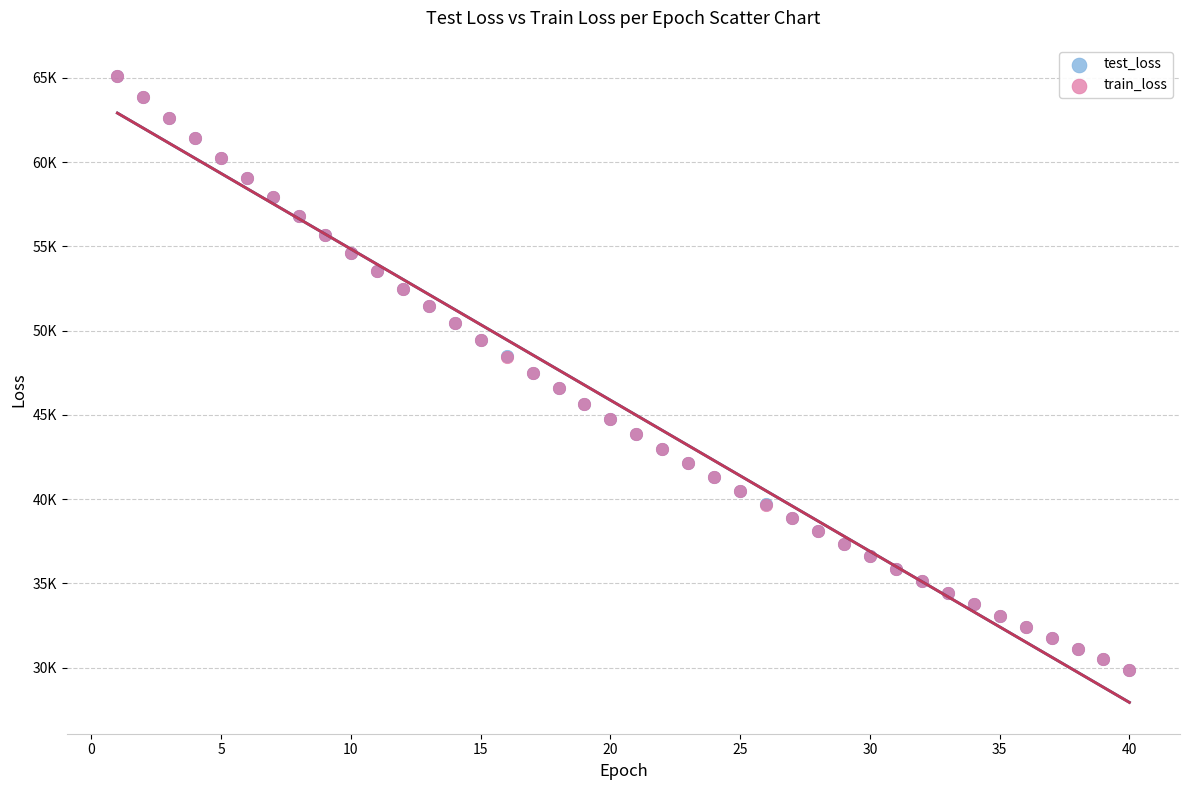

What are all the series names shown in the legend?

test_loss, train_loss